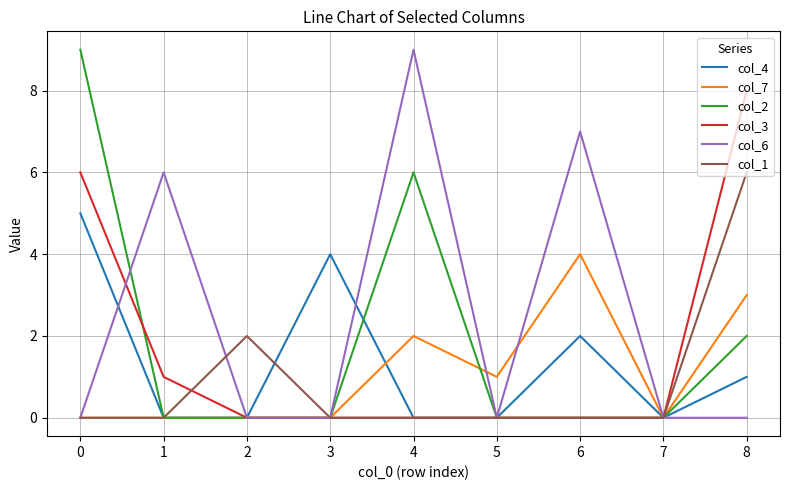

Where do col_2 and col_3 first cross each other?

0 and 1